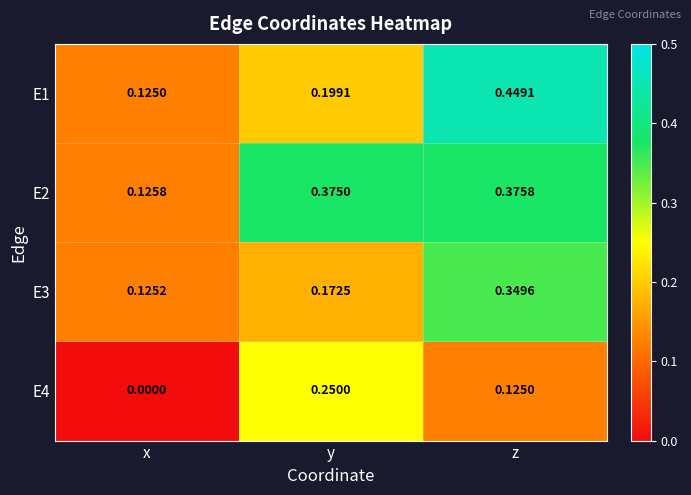

List the labels in order of E2 value, smallest first.

x, y, z